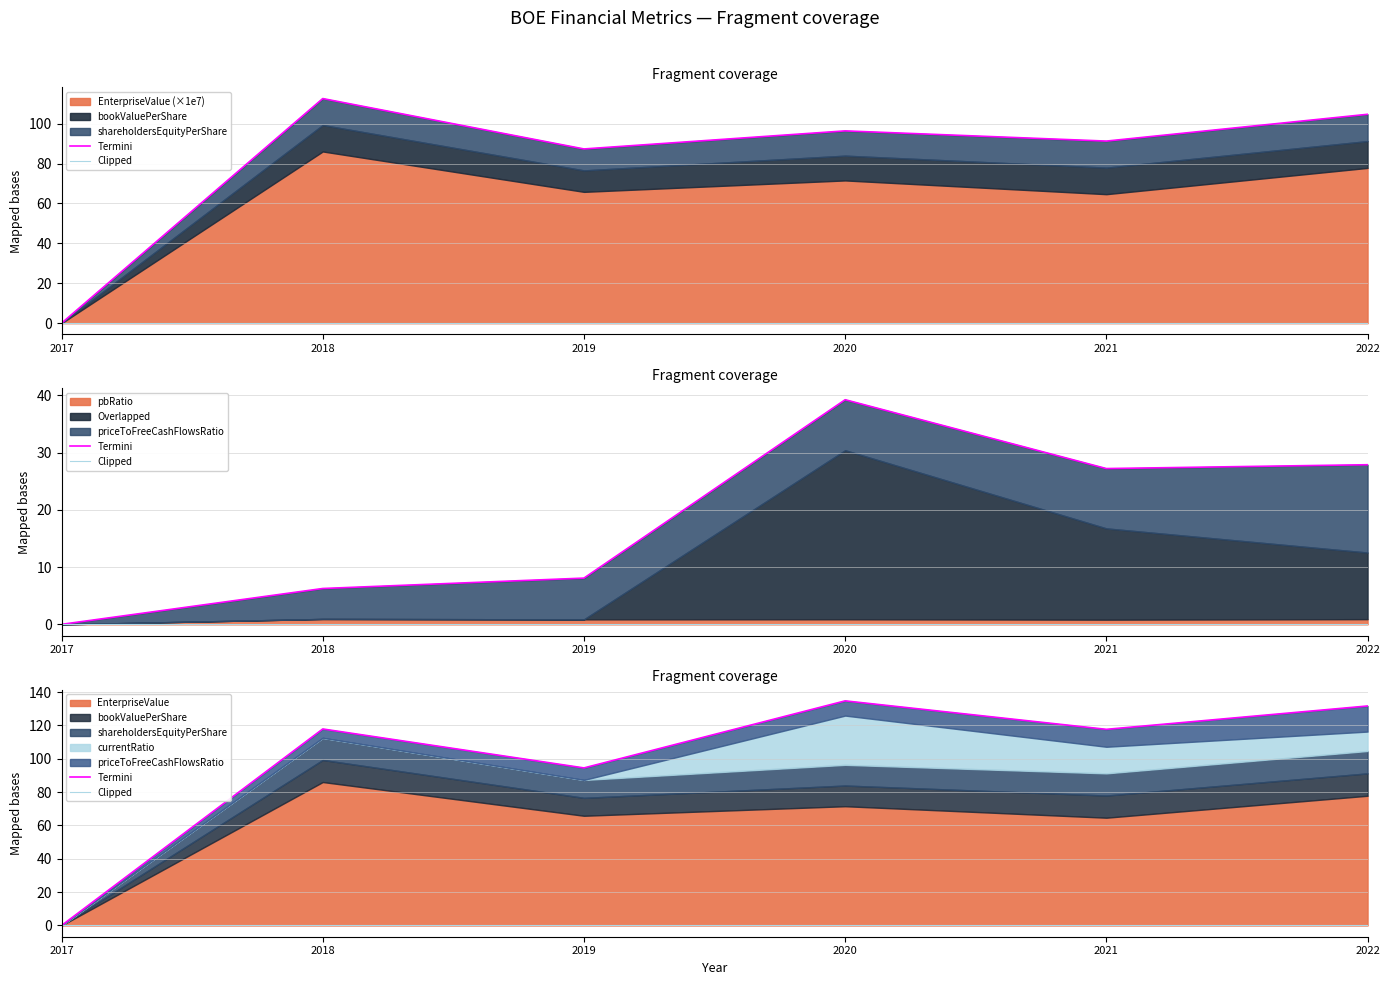

The value of Clipped at 2017 is 0.0. True or false?

True